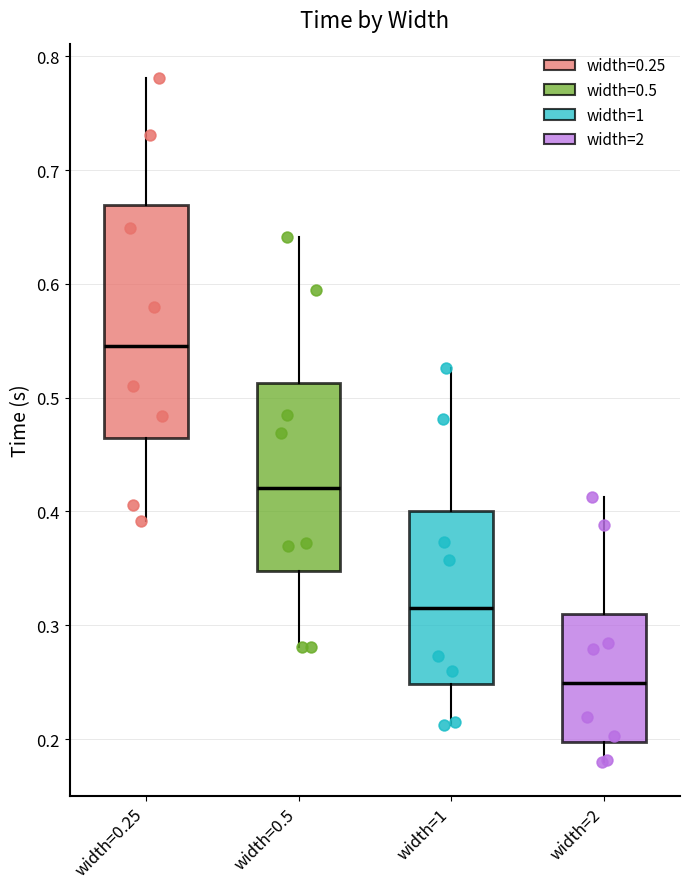

Which box is the tallest, from its lower edge to its upper edge?

width=0.25